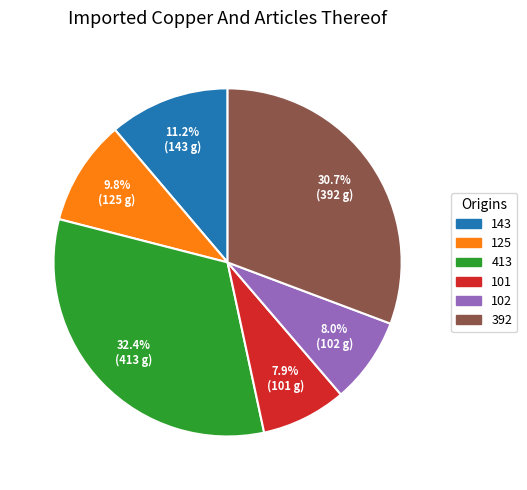

Which category has the biggest portion of the pie?

413